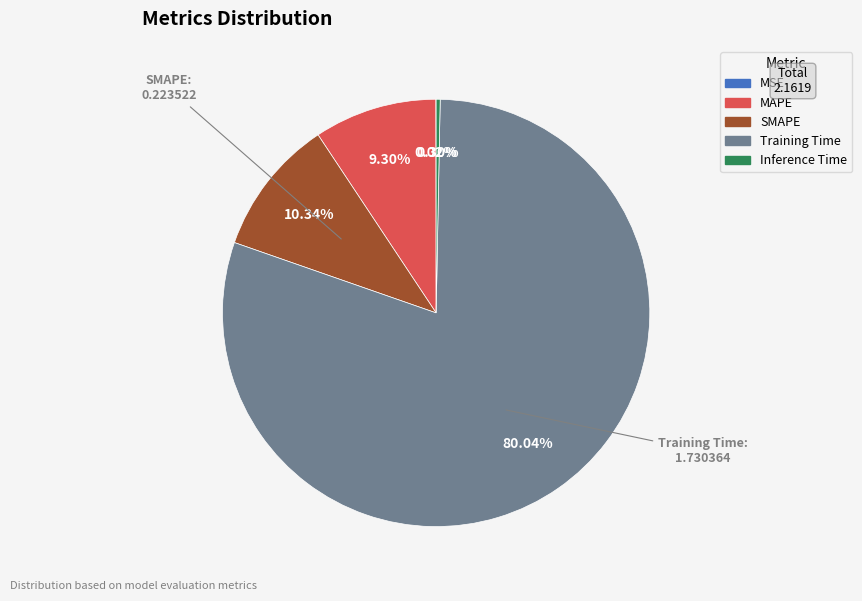

Between Inference Time and SMAPE, which is larger?

SMAPE